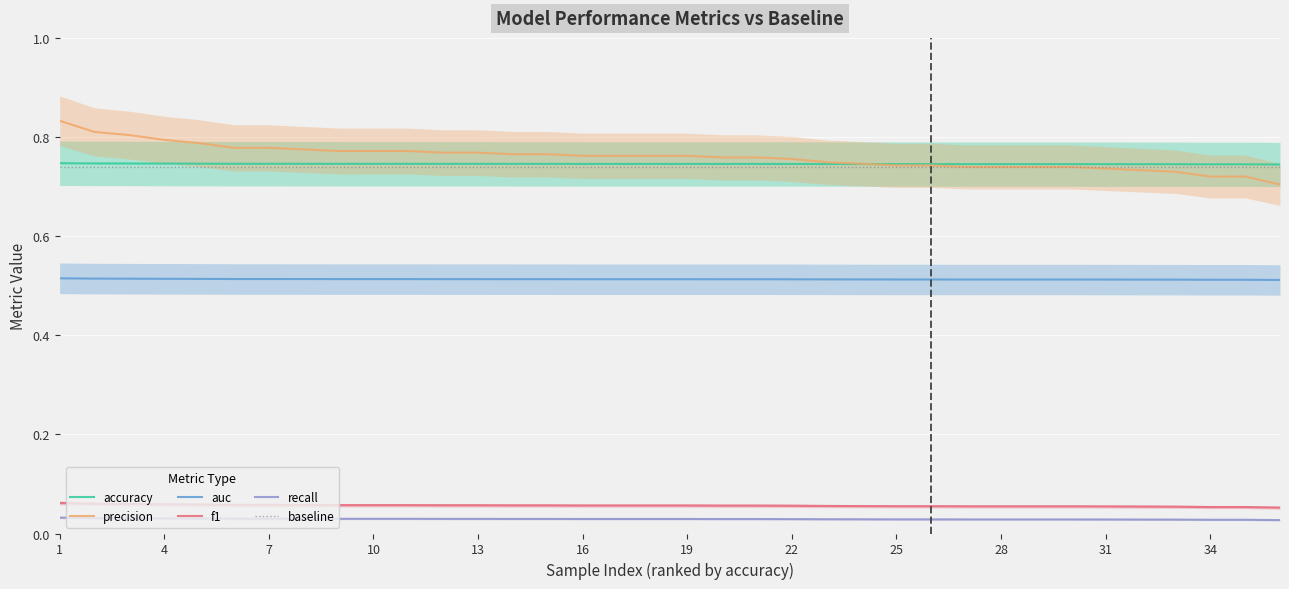

Count the precision values in the range 0 to 1.

36